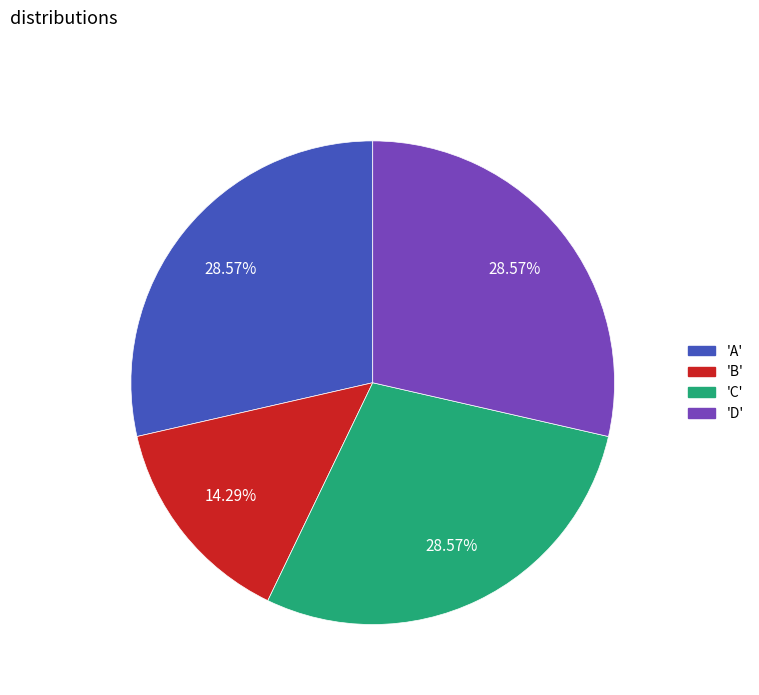

Is there a majority slice in this chart?

No